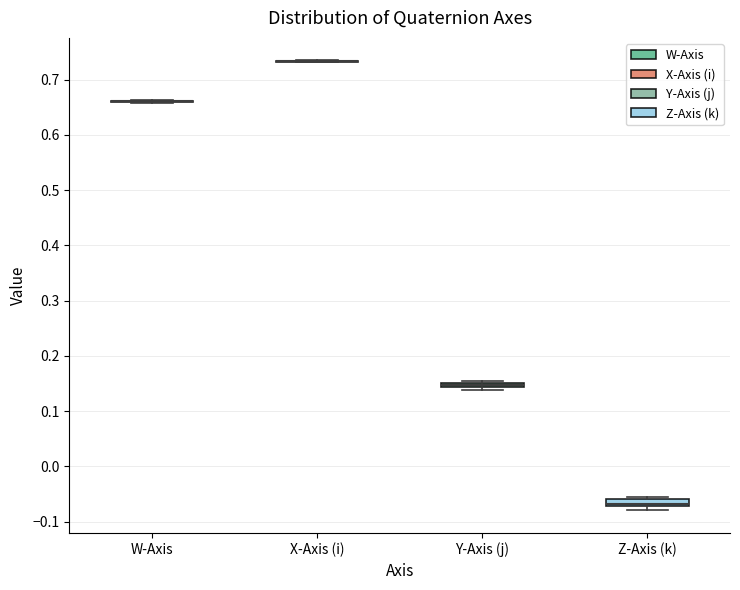

Where is the lower edge of the box for Z-Axis (k) on the y-axis? The values are not printed on the chart, so give them approximately, as read against the axis.

-0.07